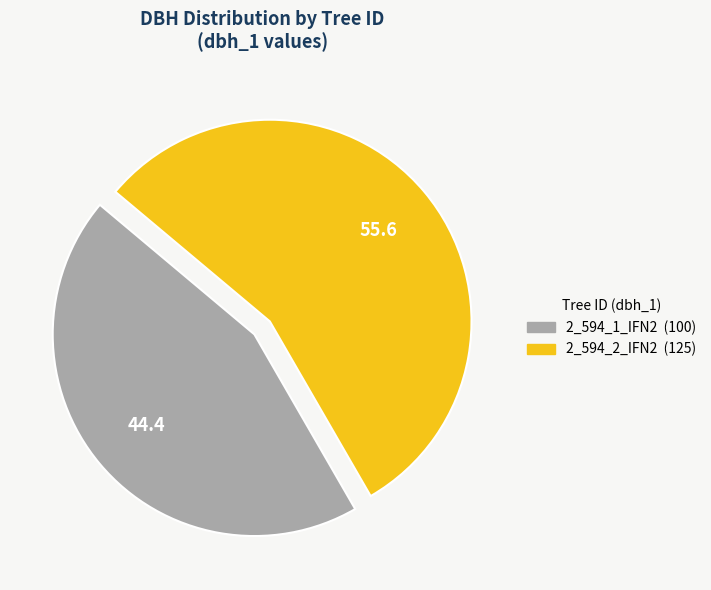

Which category has the biggest portion of the pie?

2_594_2_IFN2